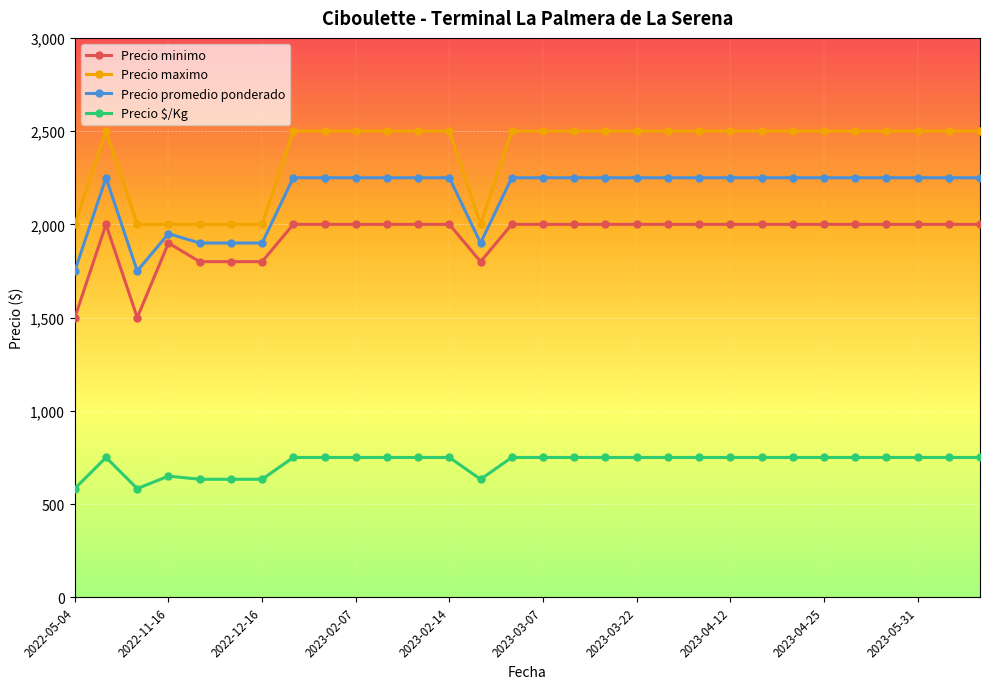

Which series has the largest total across all categories?

Precio maximo